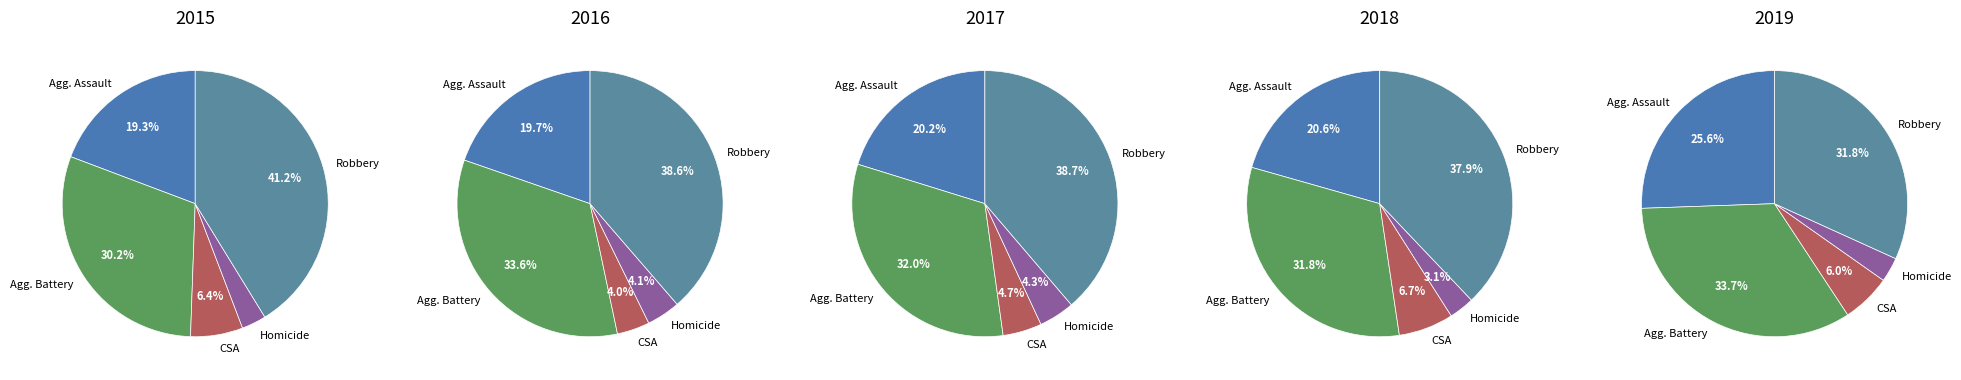

True or false: Robbery accounts for 56% of the total.

False